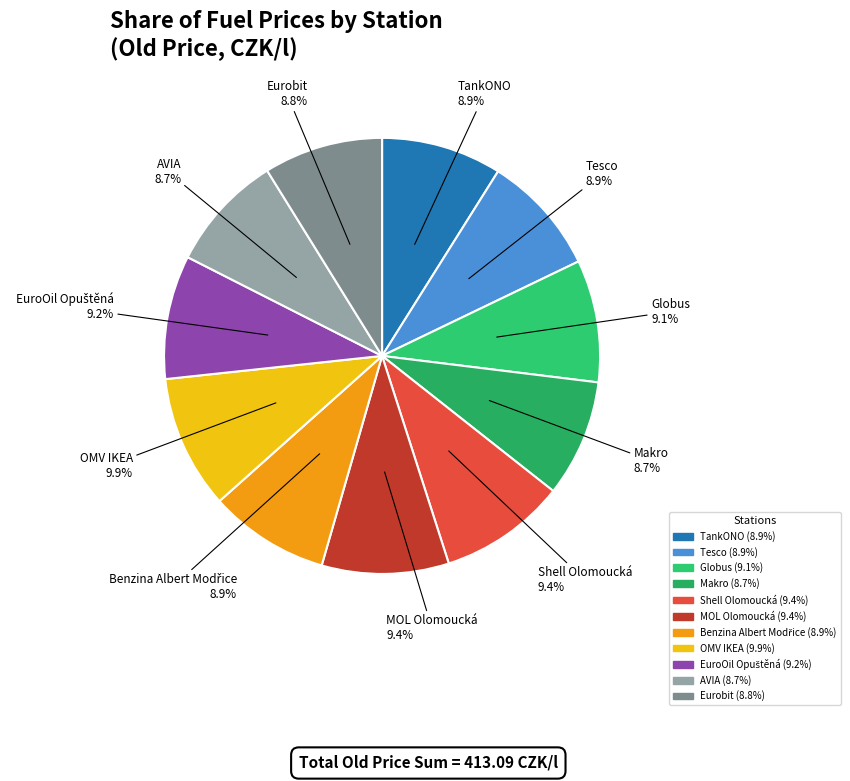

The Eurobit slice represents 9% of the pie. True or false?

True